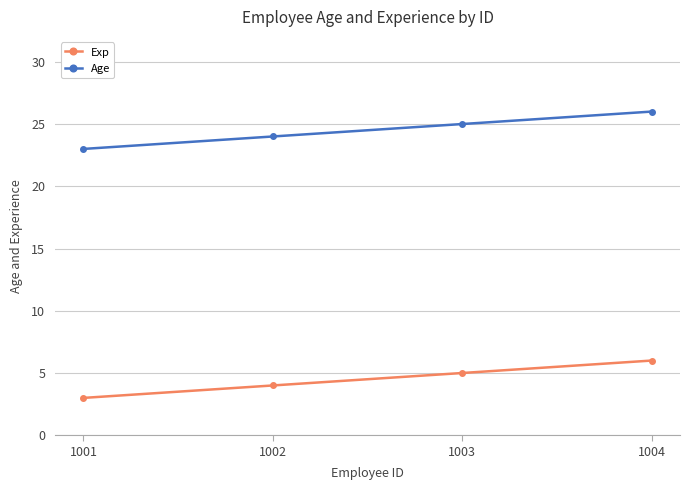

True or false: Age and Exp cross at least once.

False